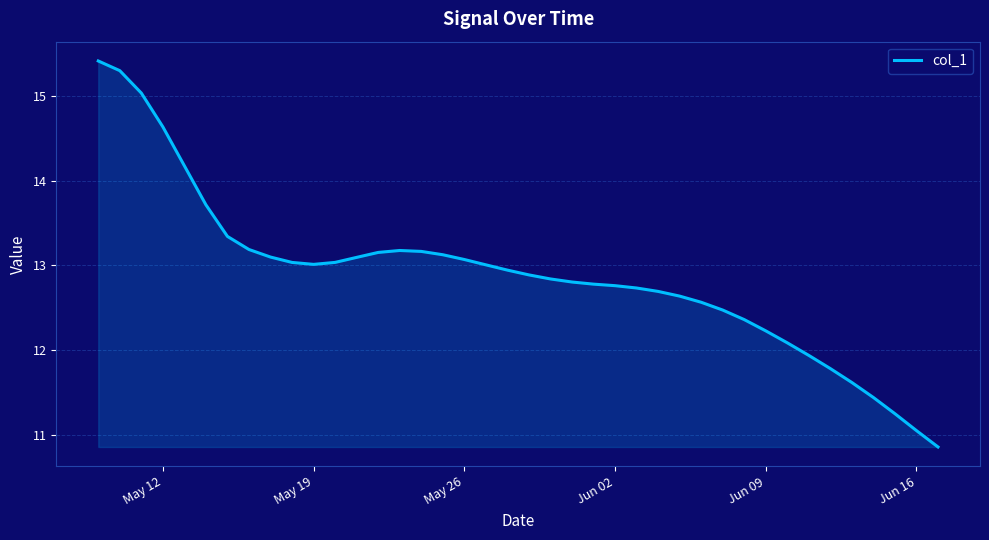

What is the maximum value shown in the chart?

15.4